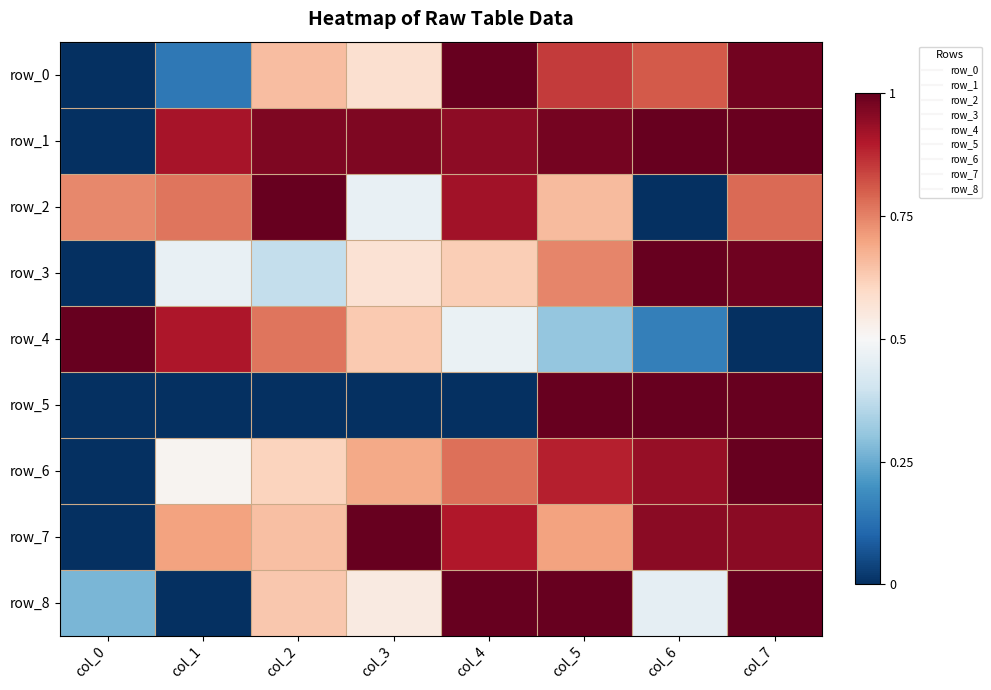

Which series changed the most between col_0 and col_1?

row_1